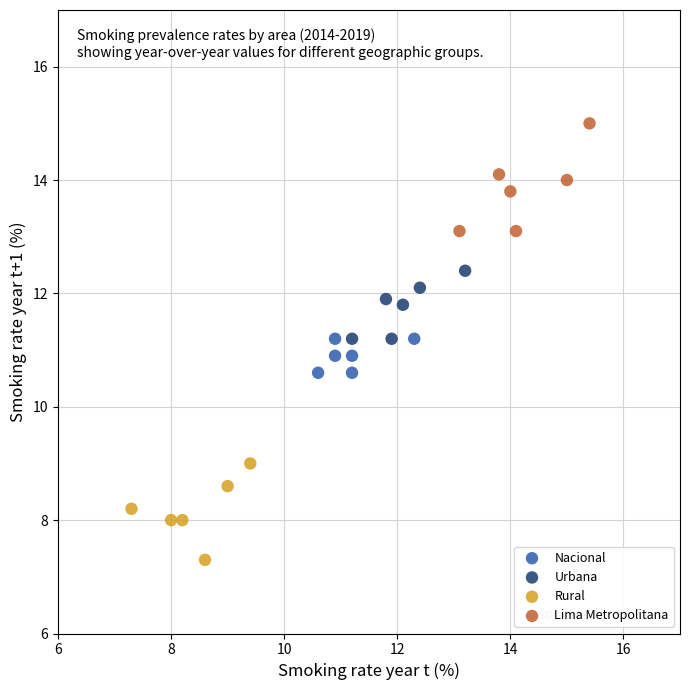

Which series contains the highest Y value?

Lima Metropolitana